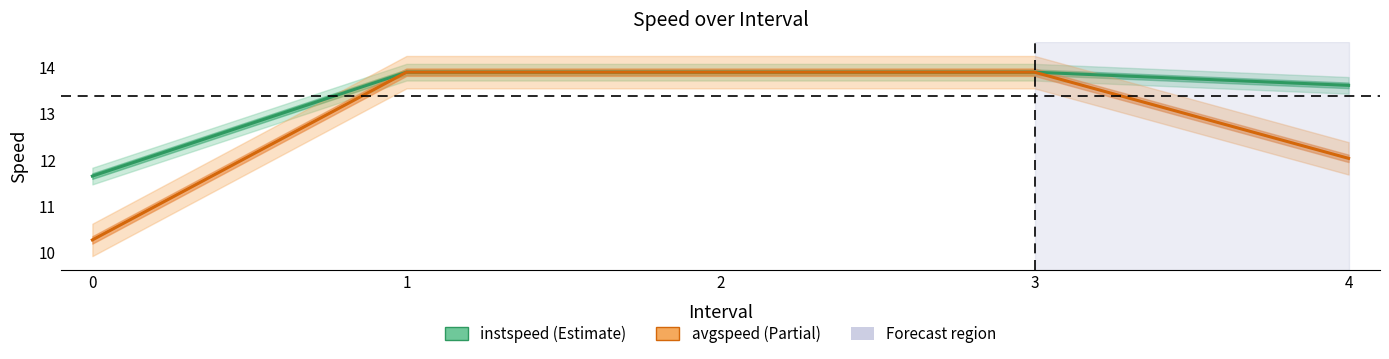

At 0, list the series in order from smallest to largest.

avgspeed, instspeed